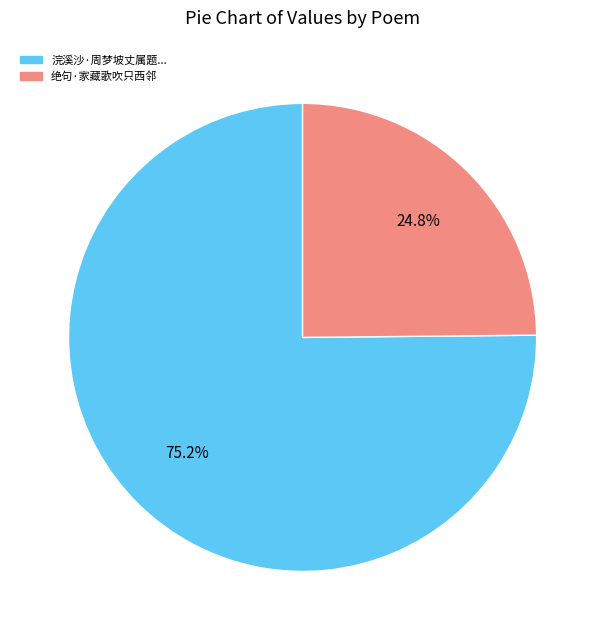

Is there a majority slice in this chart?

Yes